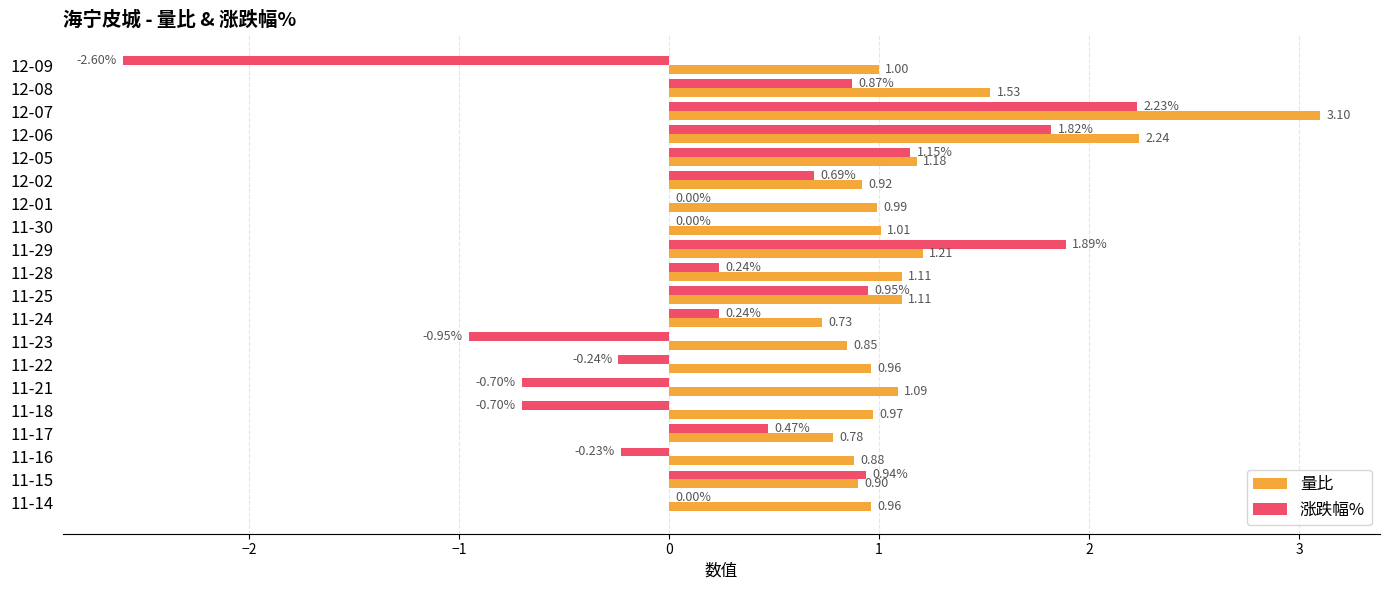

Which series changed the most between 12-09 and 11-25?

涨跌幅%